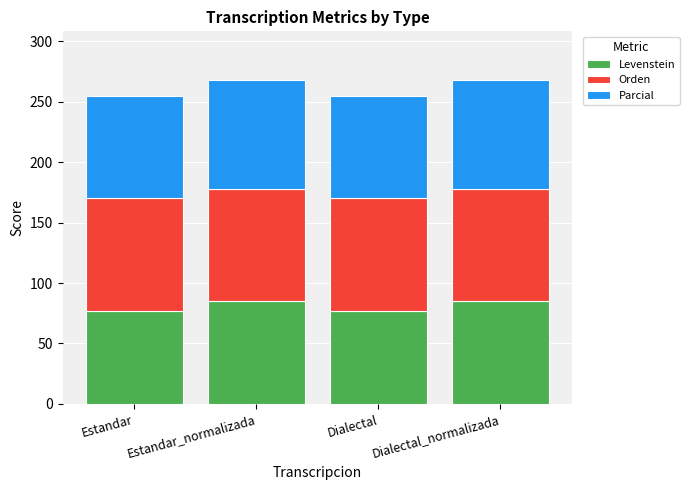

What is the total value across all series at Dialectal_normalizada?

268.2